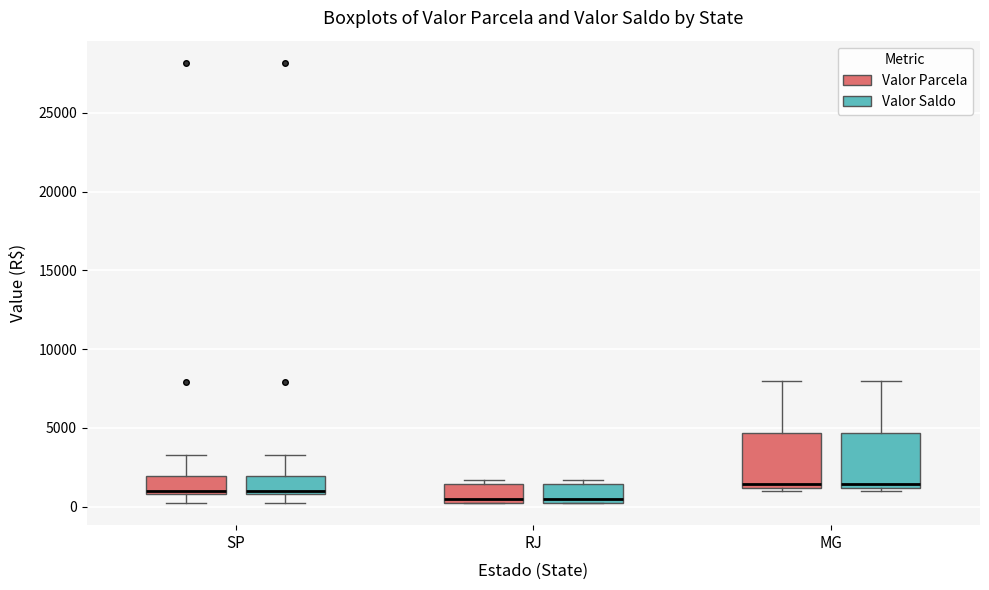

Reading left to right, transcribe this box plot: for each box, give where its median line is, the range the box spans, and where its two whiskers end, as read against the y-axis. The values are not printed on the chart, so give them approximately, as read against the axis.

SP (Valor Parcela): median 1000 (just above the box's lower edge), box 1000 to 2000, whiskers 500 to 3500
SP (Valor Saldo): median 1000 (just above the box's lower edge), box 1000 to 2000, whiskers 500 to 3500
RJ (Valor Parcela): median 500, box 0 to 1500, whiskers 0 to 1500 (just above the box's upper edge)
RJ (Valor Saldo): median 500, box 0 to 1500, whiskers 0 to 1500 (just above the box's upper edge)
MG (Valor Parcela): median 1500, box 1000 to 4500, whiskers 1000 (just below the box's lower edge) to 8000
MG (Valor Saldo): median 1500, box 1000 to 4500, whiskers 1000 (just below the box's lower edge) to 8000